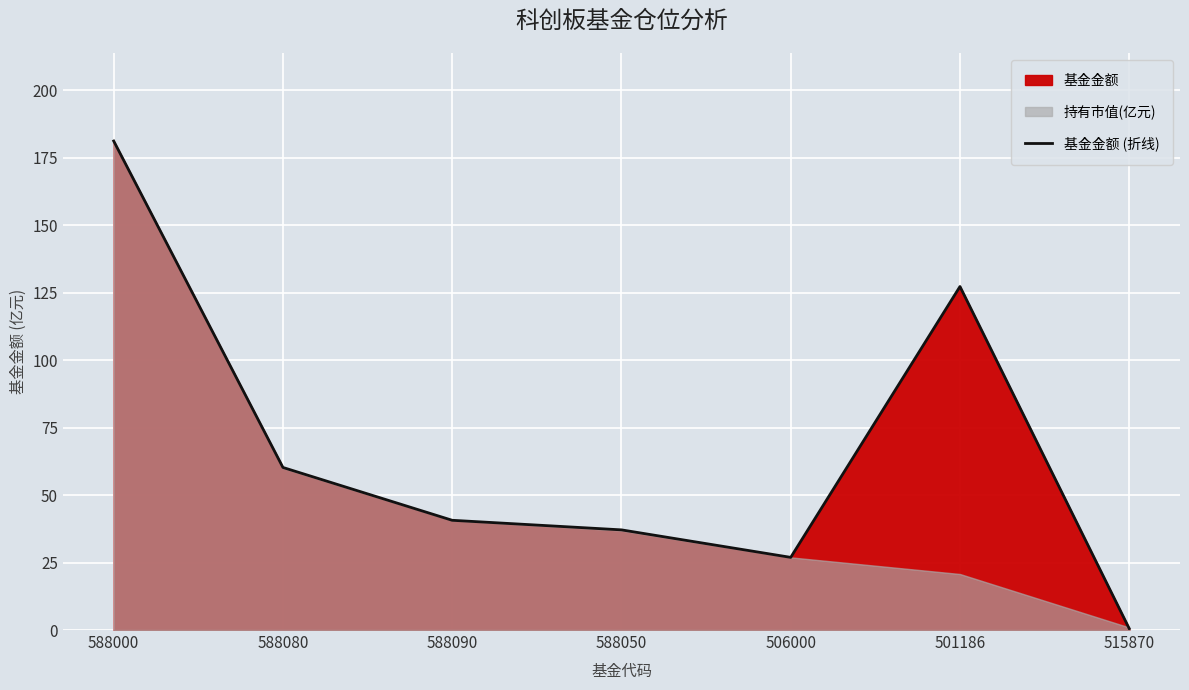

How many points are higher than both their immediate neighbors (excluding endpoints)?

1